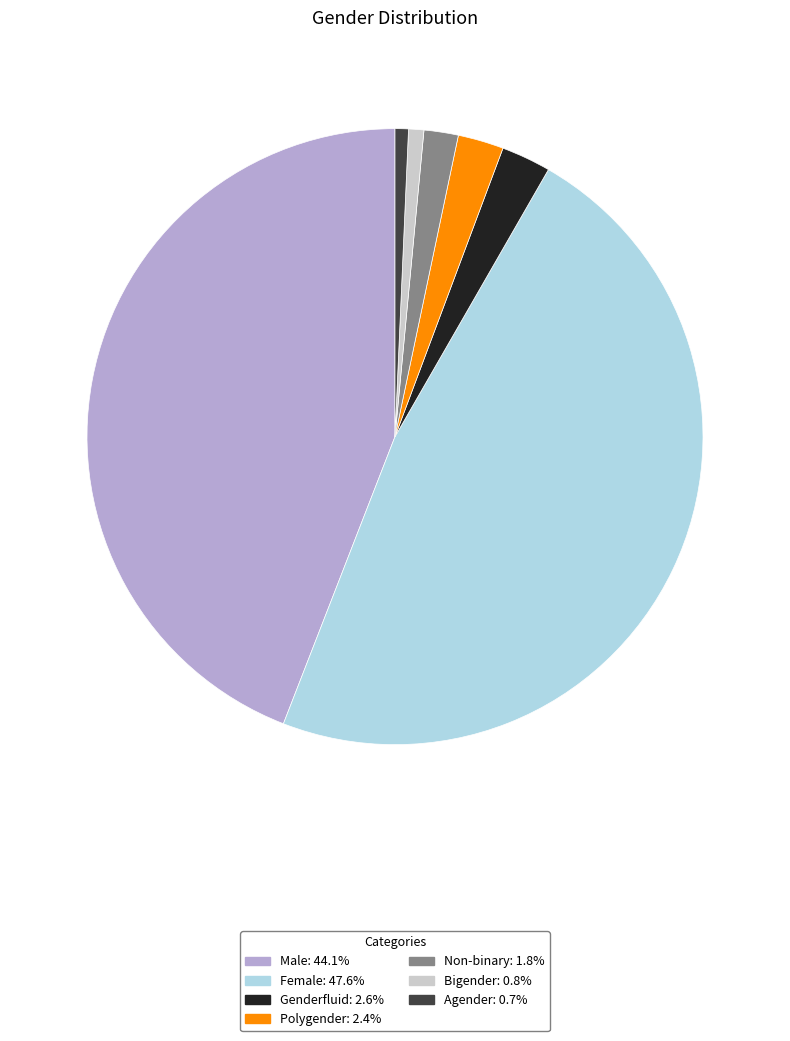

Combined, do Polygender and Non-binary account for over 50%?

No